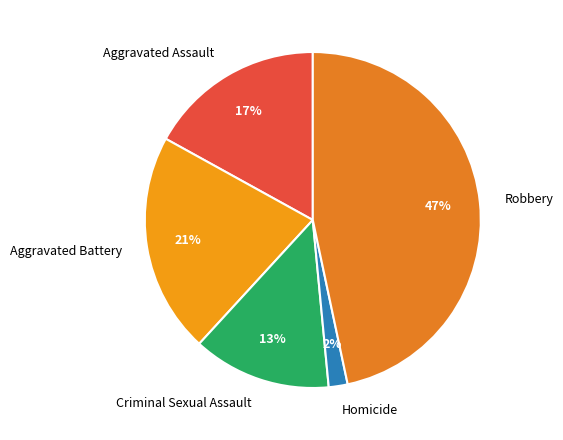

To the nearest percent, what is the difference between the Aggravated Battery and Criminal Sexual Assault slice percentages?

8%